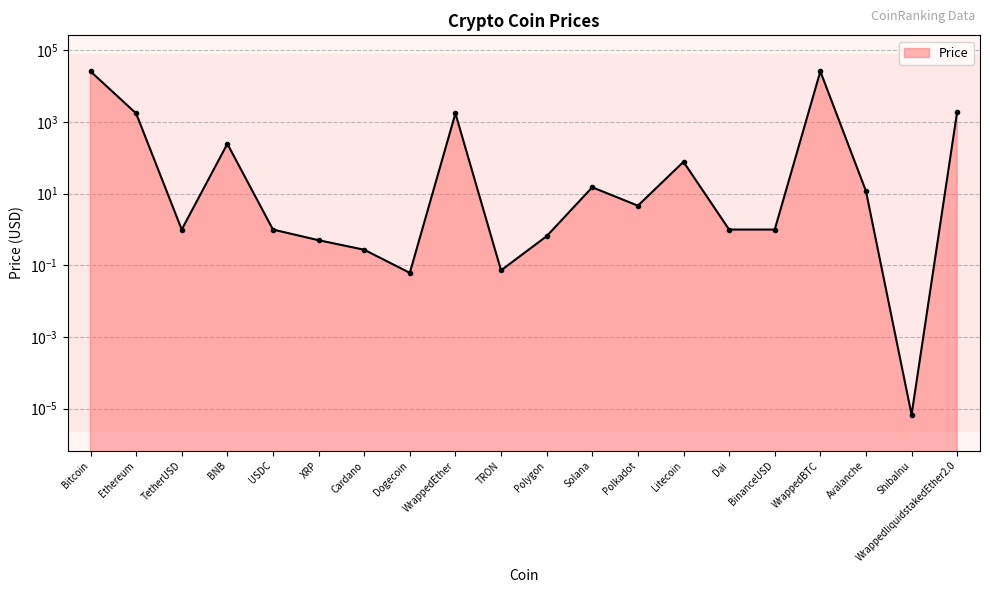

Rank the categories by value from highest to lowest.

WrappedBTC, Bitcoin, WrappedliquidstakedEther2.0, WrappedEther, Ethereum, BNB, Litecoin, Solana, Avalanche, Polkadot, TetherUSD, USDC, BinanceUSD, Dai, Polygon, XRP, Cardano, TRON, Dogecoin, ShibaInu